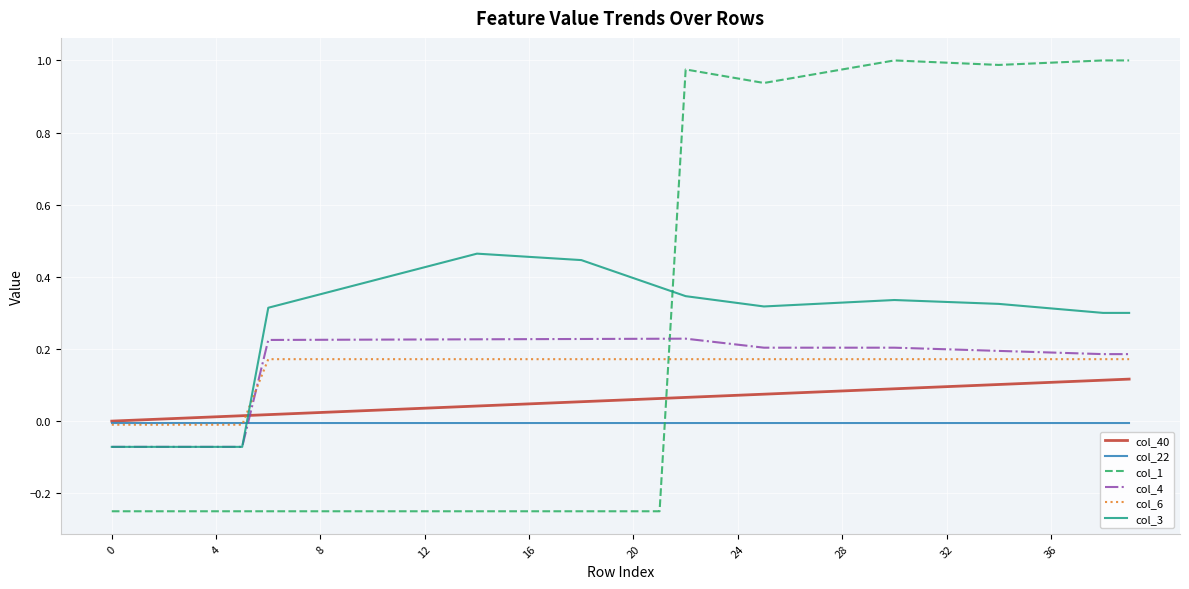

Which series has the largest range (max minus min)?

col_1